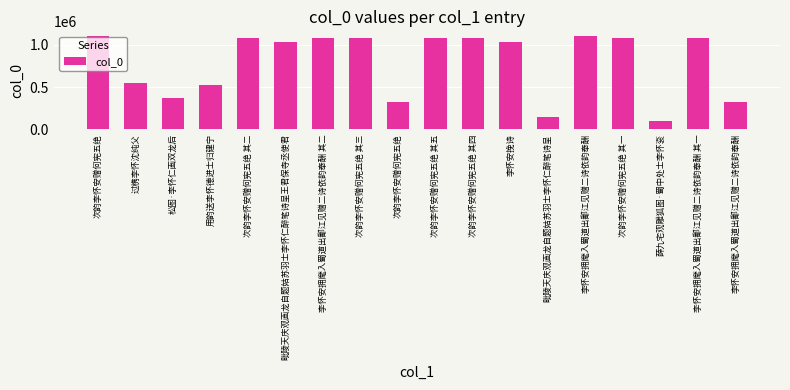

Is it true that the value at 松图·李怀仁画双龙后 is 601801?

False